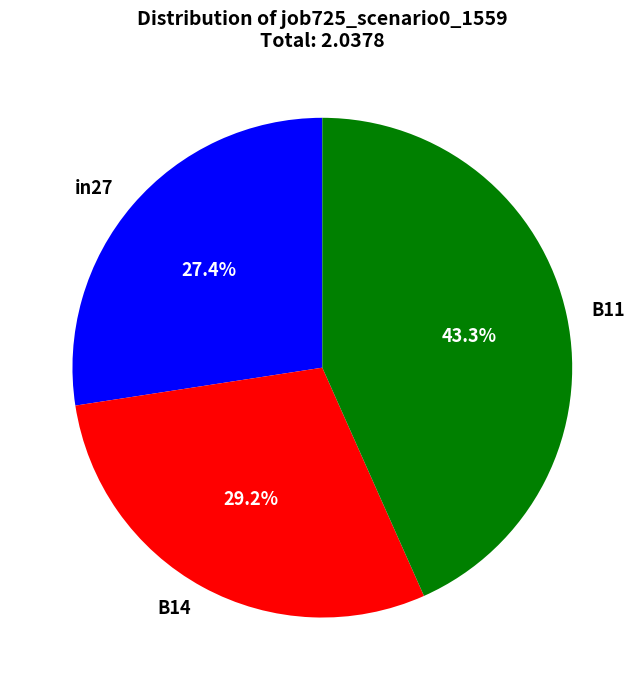

What is the largest slice in the pie chart?

B11